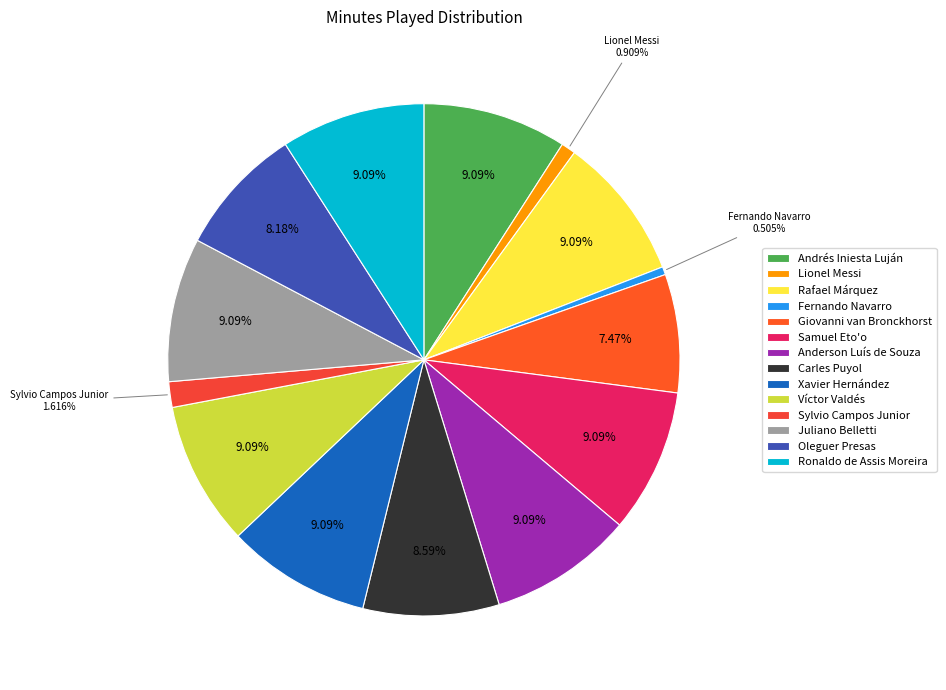

Is it true that Fernando Navarro is 7% of the pie?

False